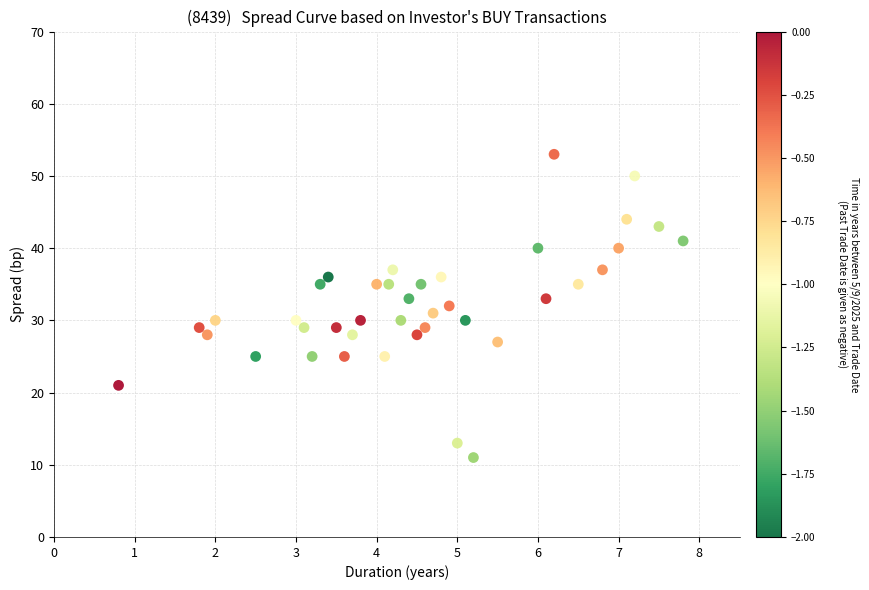

What is the range of Y values (max minus min)?

42